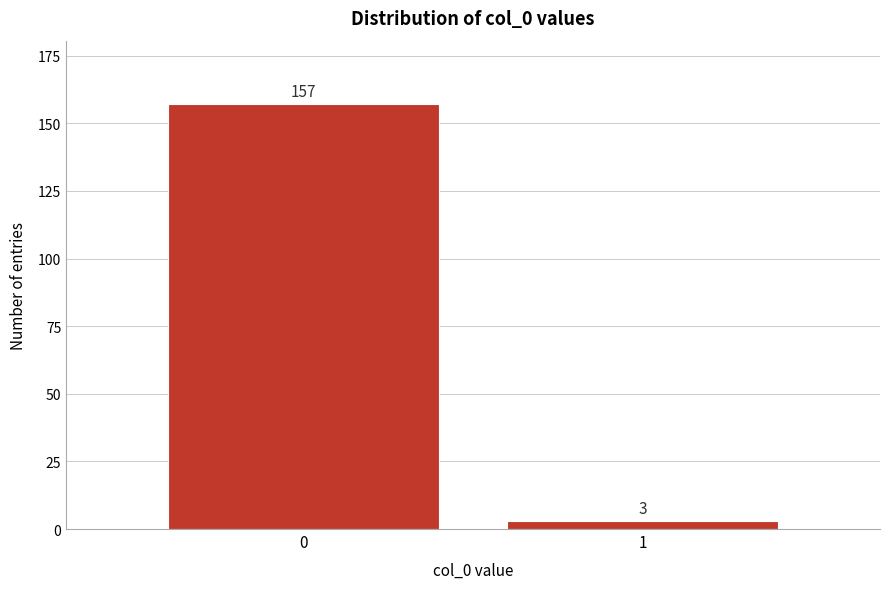

Reading left to right, what are all the values shown in this chart?

0=157	1=3